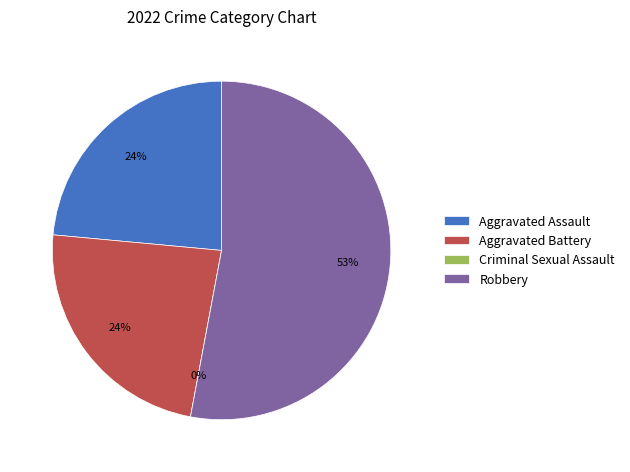

Approximately how many times larger is the value at Aggravated Assault compared to Robbery?

0.4